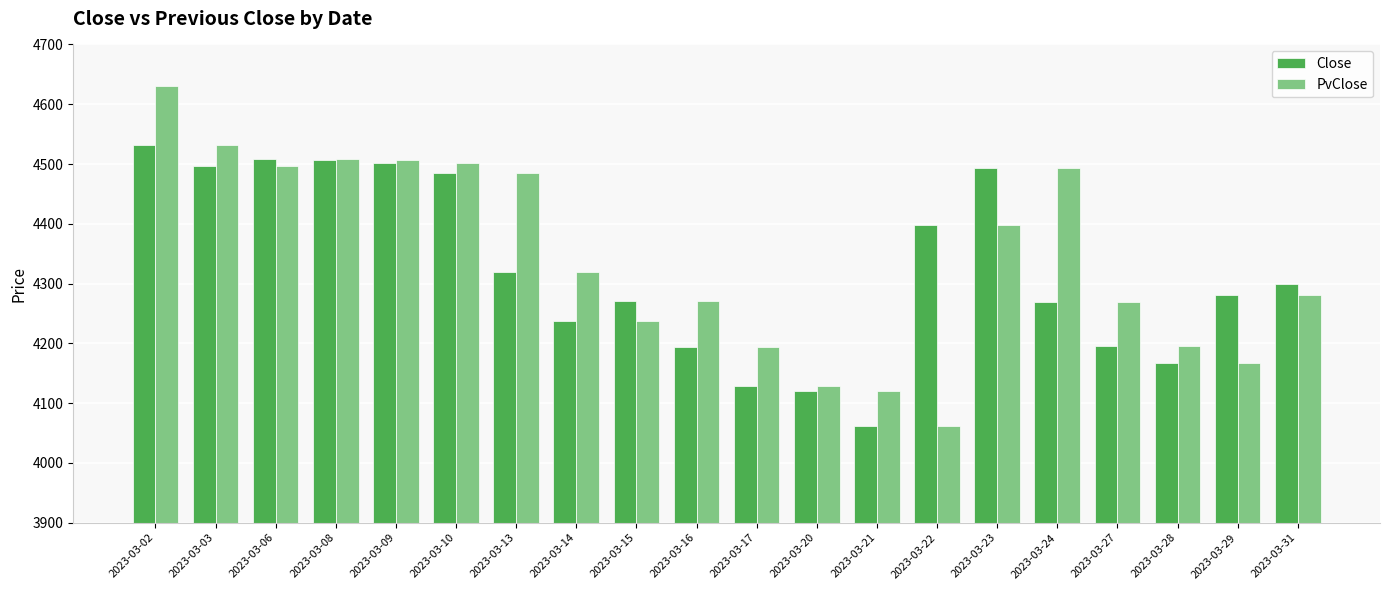

Is the value of Close at 2023-03-03 greater than the value of PvClose at 2023-03-02?

No